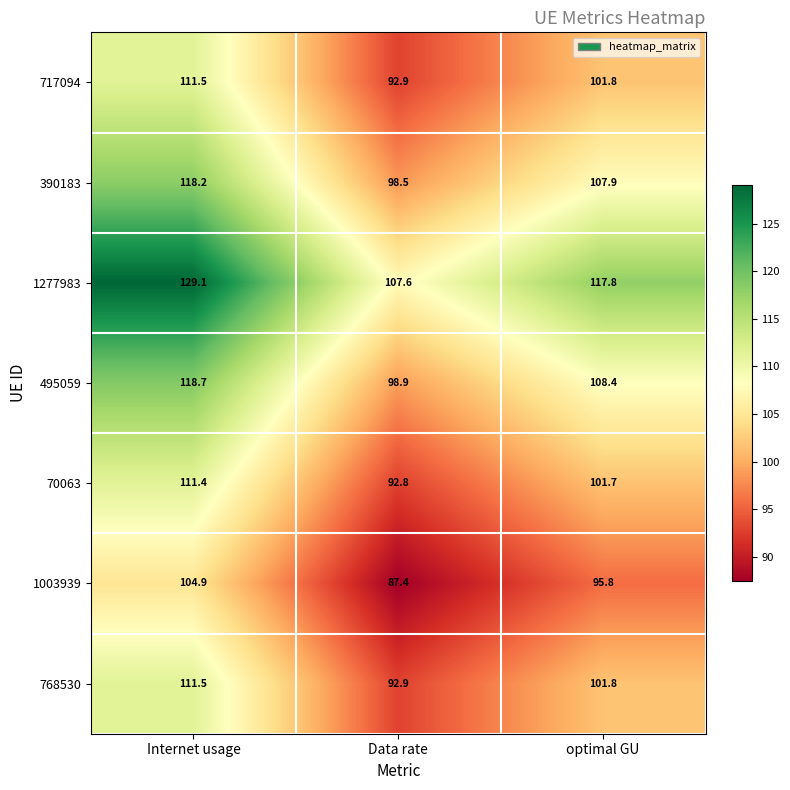

What is the minimum value shown in the chart?

87.4